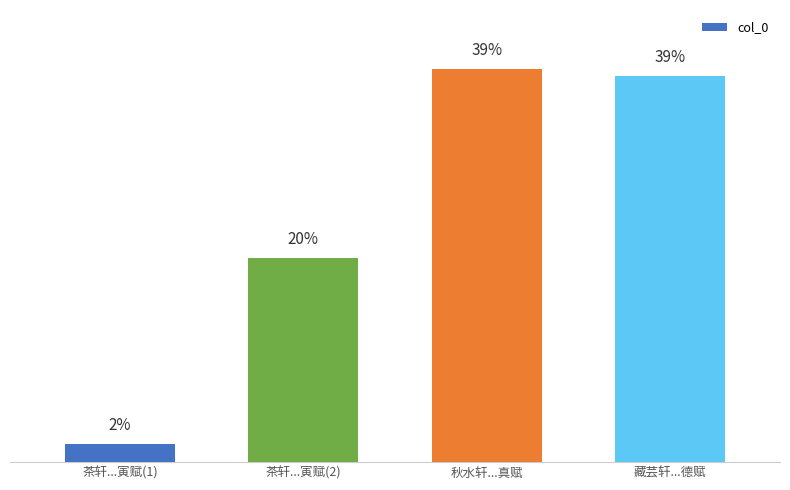

What is the average value?

791786